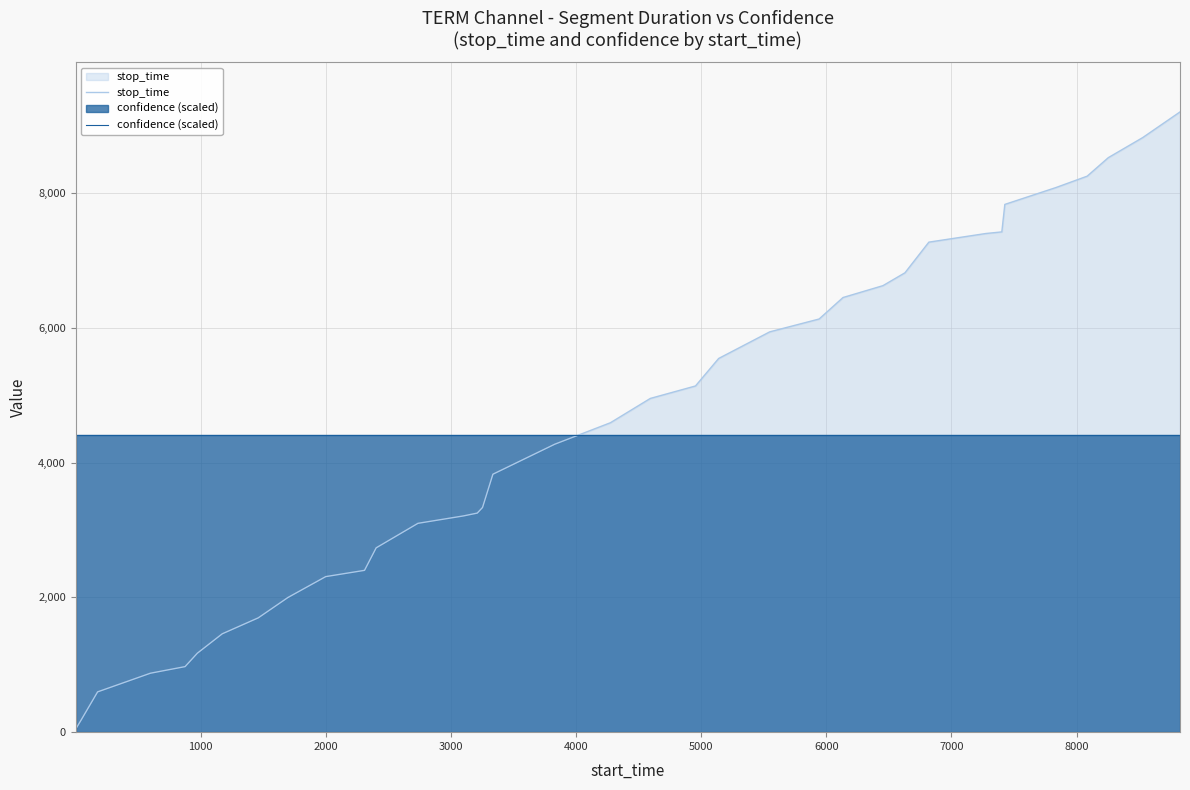

How many times do stop_time and confidence (scaled) cross each other?

1